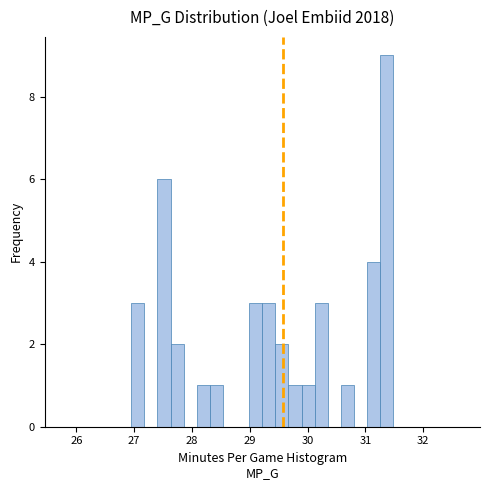

Around what value on the x-axis is the tallest bar? Give the approximate position of its centre, as read against the axis.

31.4